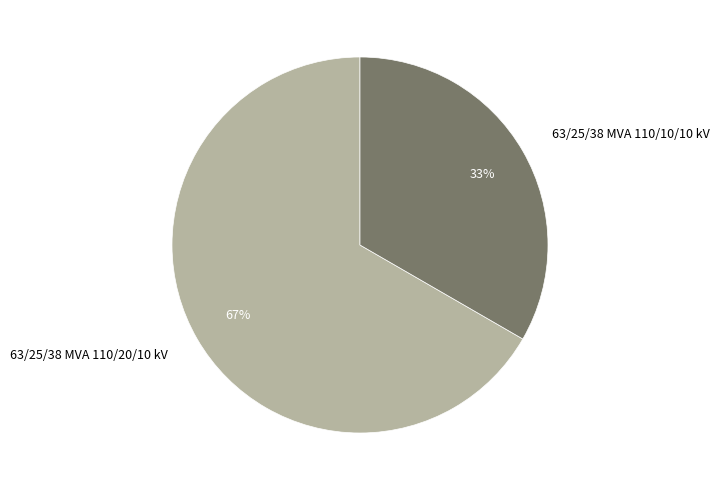

How many slices are in this pie chart?

2